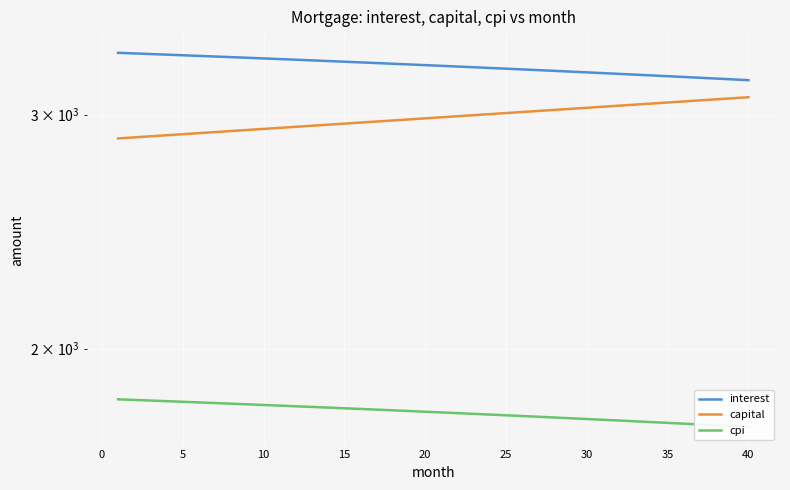

The value of capital at 30 is 3035.9. True or false?

True